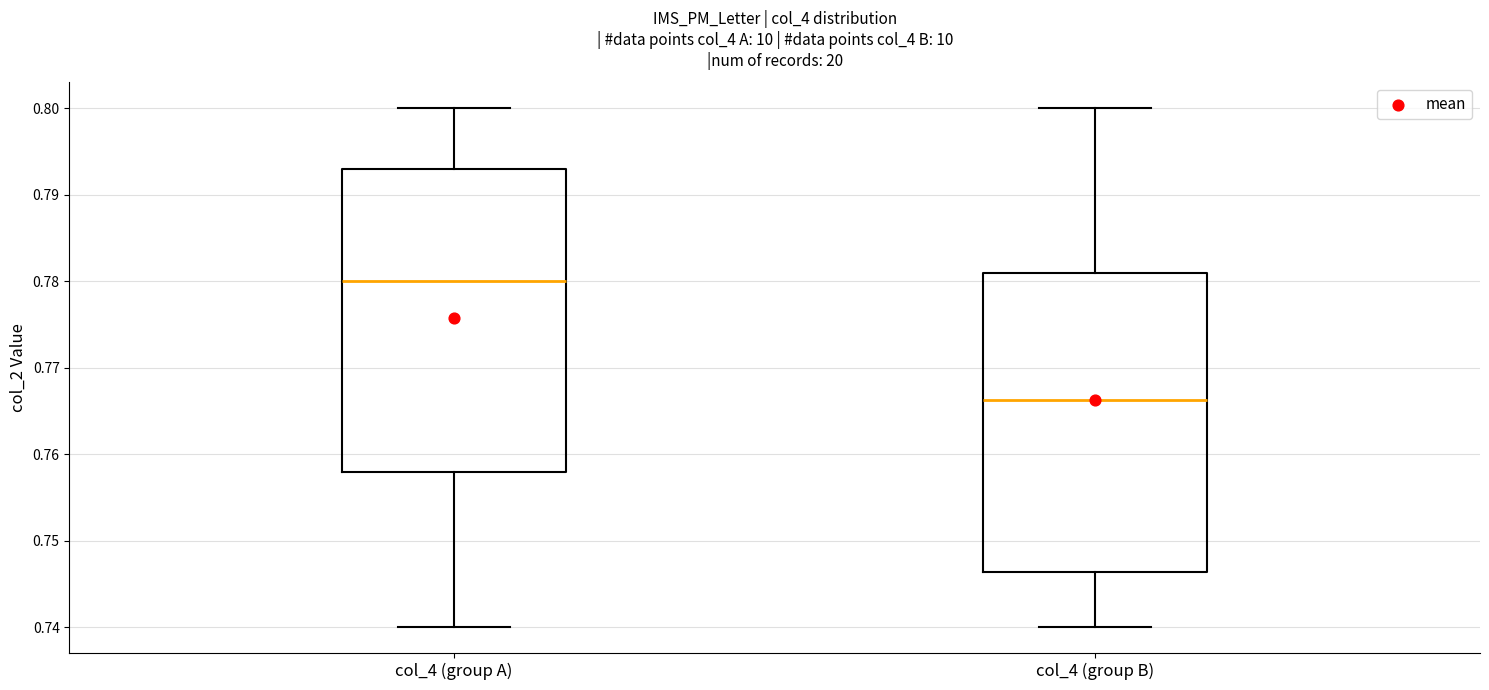

Which box's median line is the lowest?

col_4 (group B)